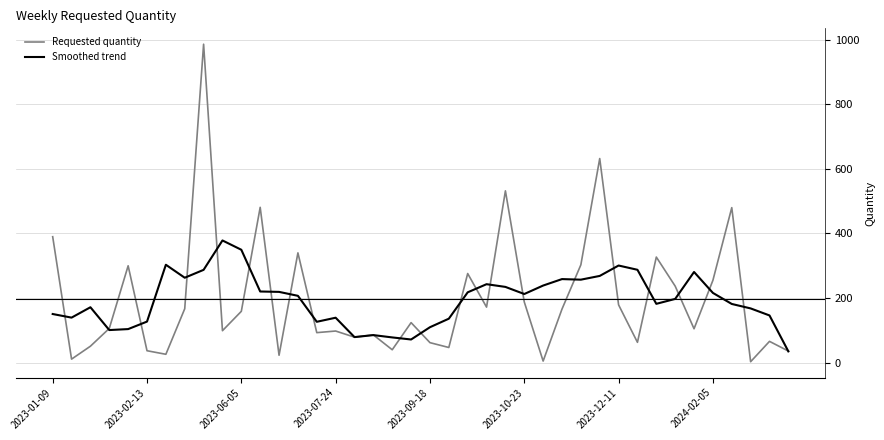

Which series has the widest spread of values?

Requested quantity